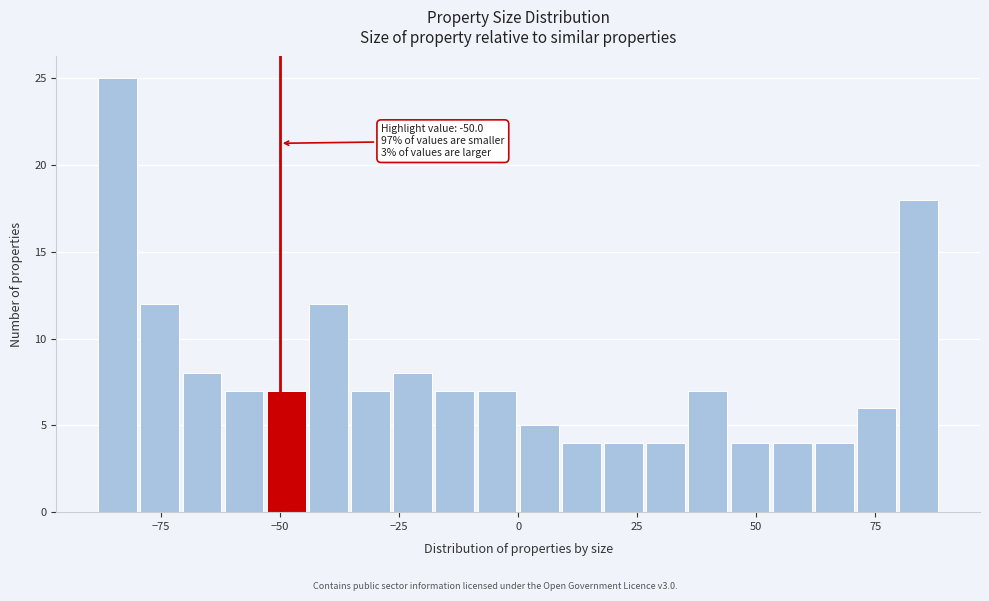

Around what value on the x-axis is the tallest bar? Give the approximate position of its centre, as read against the axis.

-85